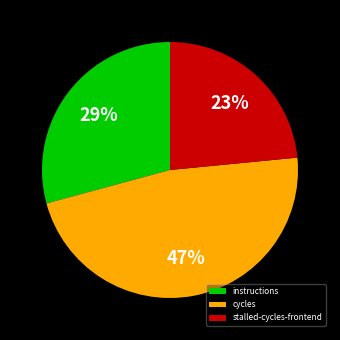

How many segments does this pie chart have?

3